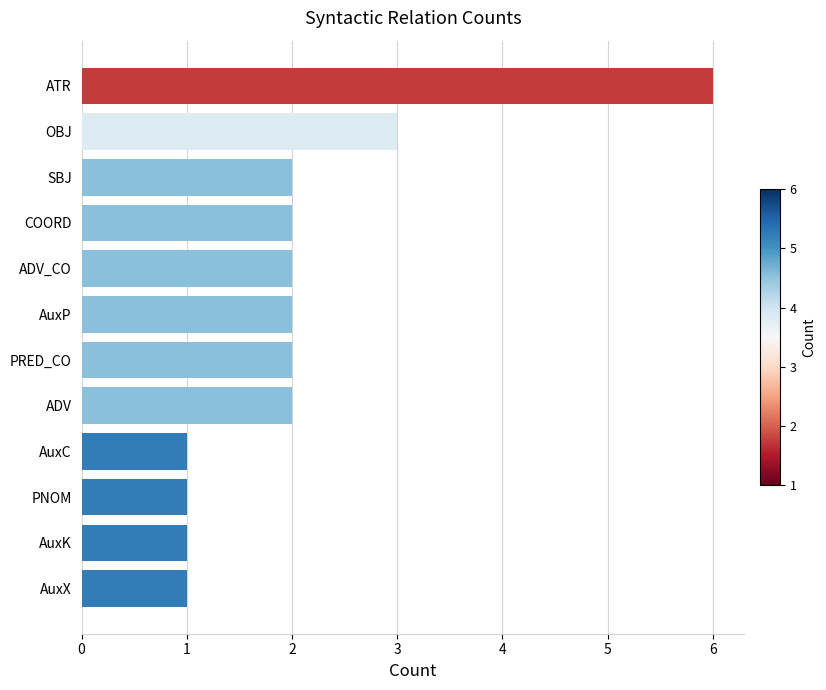

Reading bottom to top, what are all the values shown in this chart?

1	1	1	1	2	2	2	2	2	2	3	6